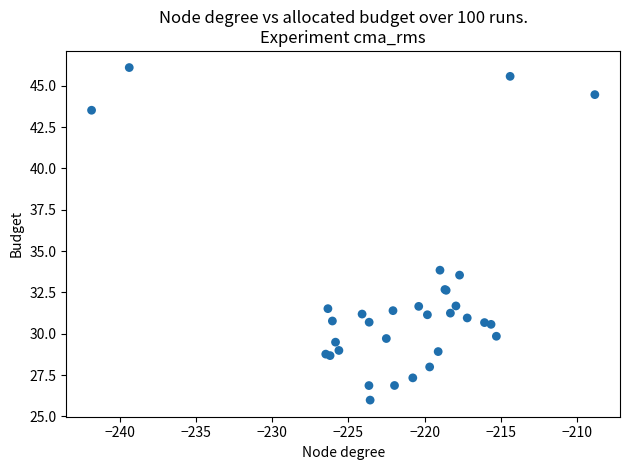

What Y value in the scatter plot is closest to 36?

33.8